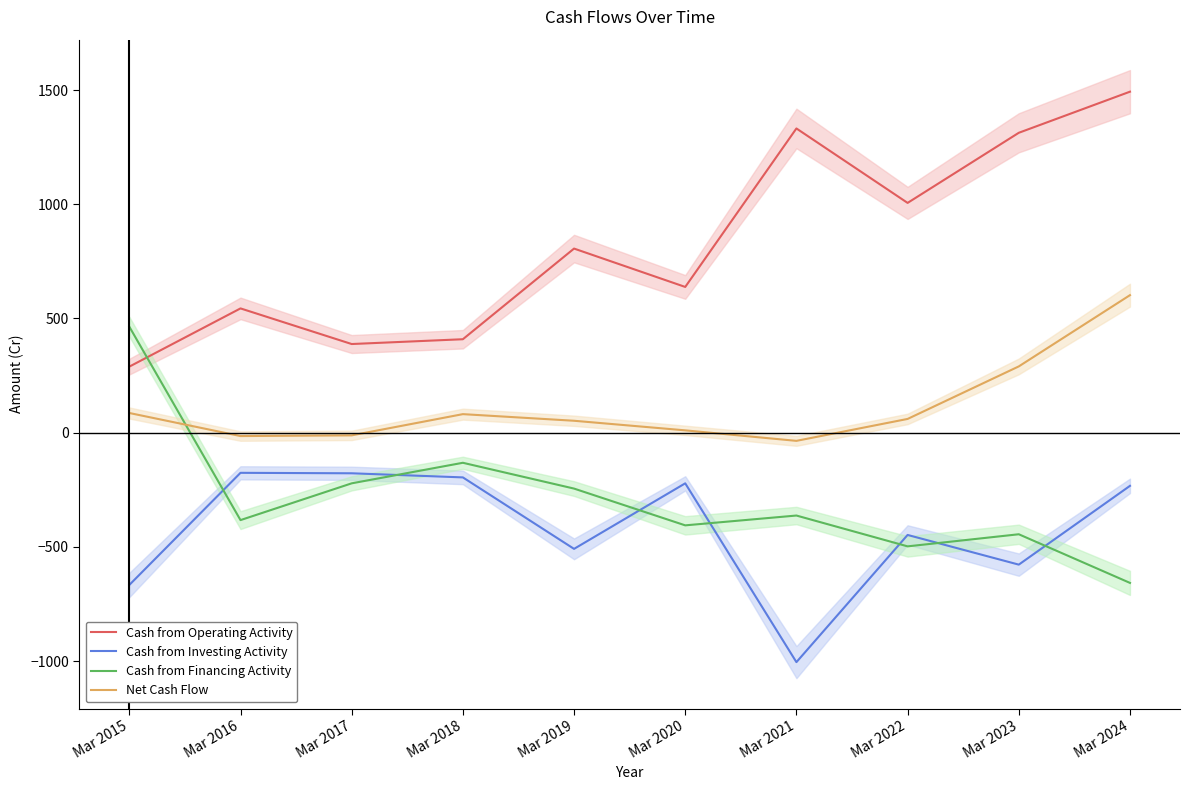

Reading right to left, what are all the values shown in this chart?

Cash from Operating Activity: Mar 2024=1493	Mar 2023=1313	Mar 2022=1006	Mar 2021=1332	Mar 2020=638	Mar 2019=806	Mar 2018=409	Mar 2017=388	Mar 2016=544	Mar 2015=289
Cash from Investing Activity: Mar 2024=-233	Mar 2023=-578	Mar 2022=-448	Mar 2021=-1005	Mar 2020=-222	Mar 2019=-509	Mar 2018=-196	Mar 2017=-178	Mar 2016=-176	Mar 2015=-667
Cash from Financing Activity: Mar 2024=-658	Mar 2023=-445	Mar 2022=-498	Mar 2021=-363	Mar 2020=-406	Mar 2019=-245	Mar 2018=-132	Mar 2017=-222	Mar 2016=-383	Mar 2015=464
Net Cash Flow: Mar 2024=602	Mar 2023=290	Mar 2022=60	Mar 2021=-36	Mar 2020=10	Mar 2019=52	Mar 2018=81	Mar 2017=-12	Mar 2016=-15	Mar 2015=86